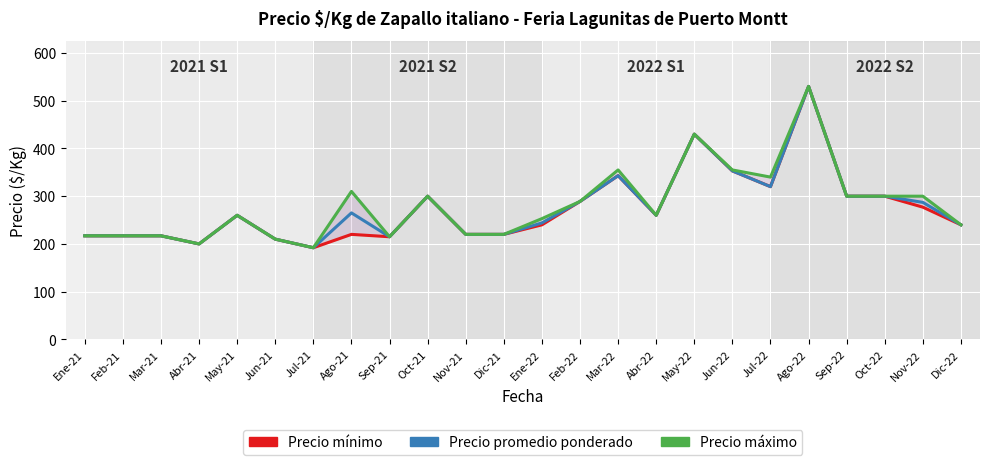

Which label corresponds to the smallest value in the chart?

Jul-21